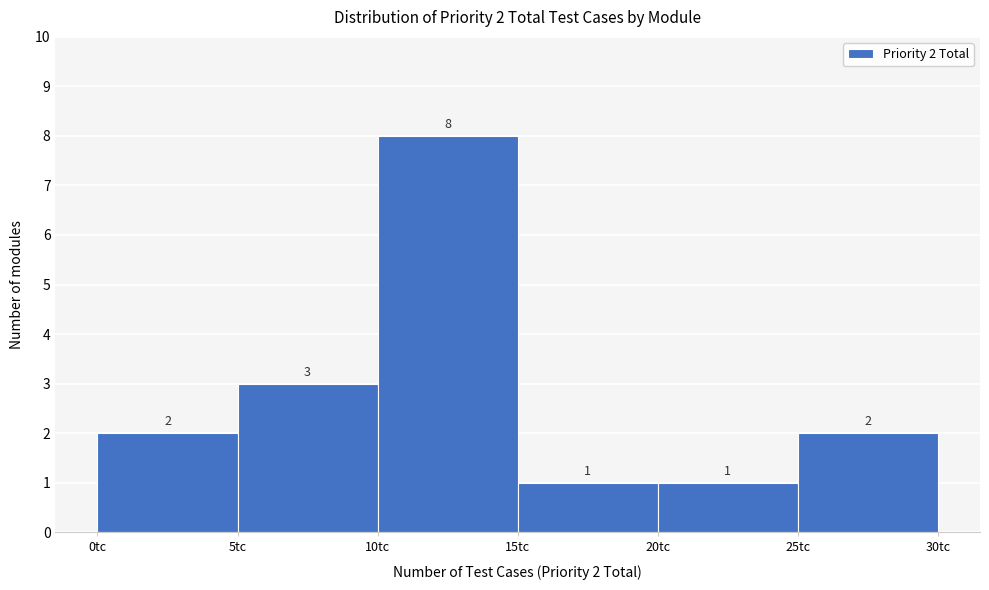

Which range on the x-axis has the tallest bar?

10 to 15